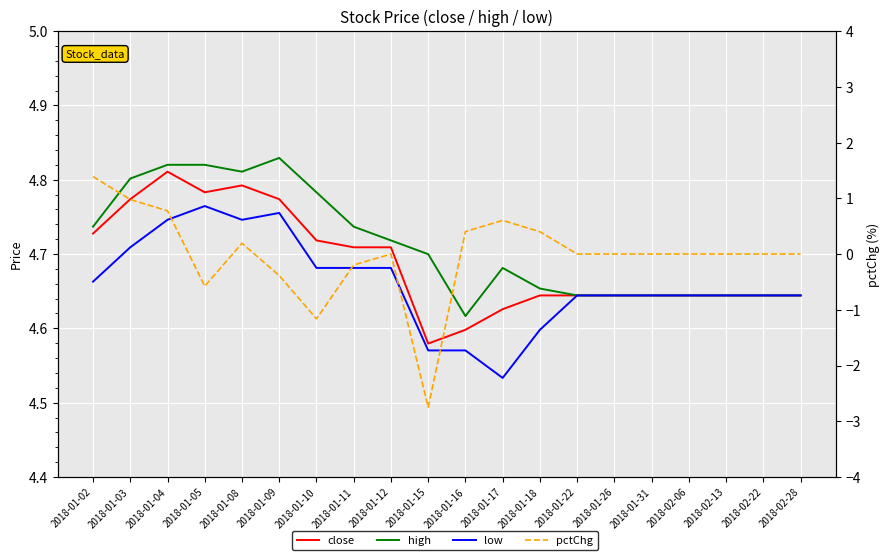

True or false: pctChg has a value of -0.7 at 2018-01-10.

False